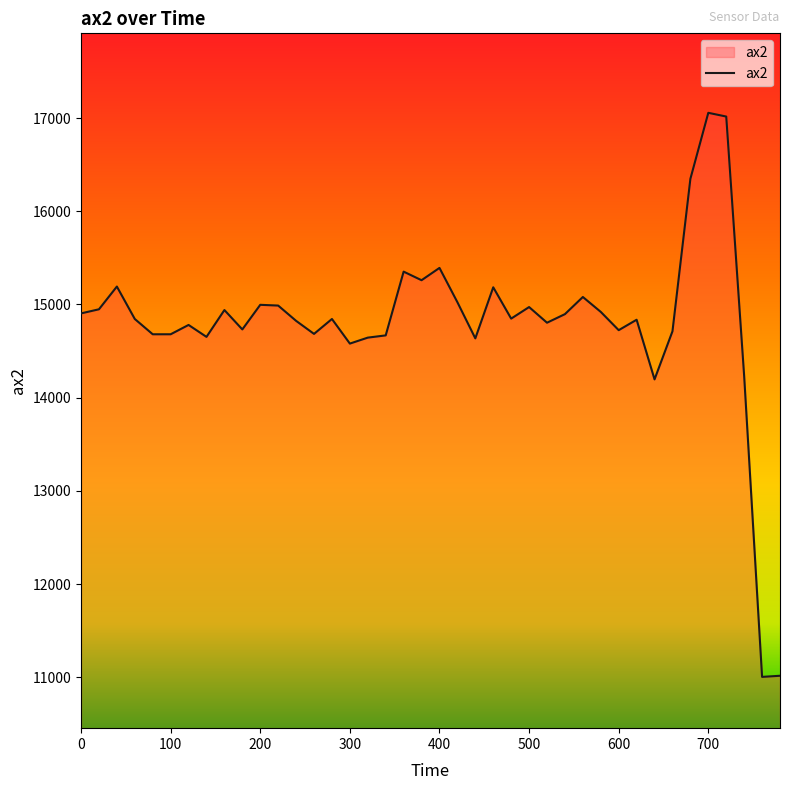

What is the difference between the maximum and minimum values?

6052